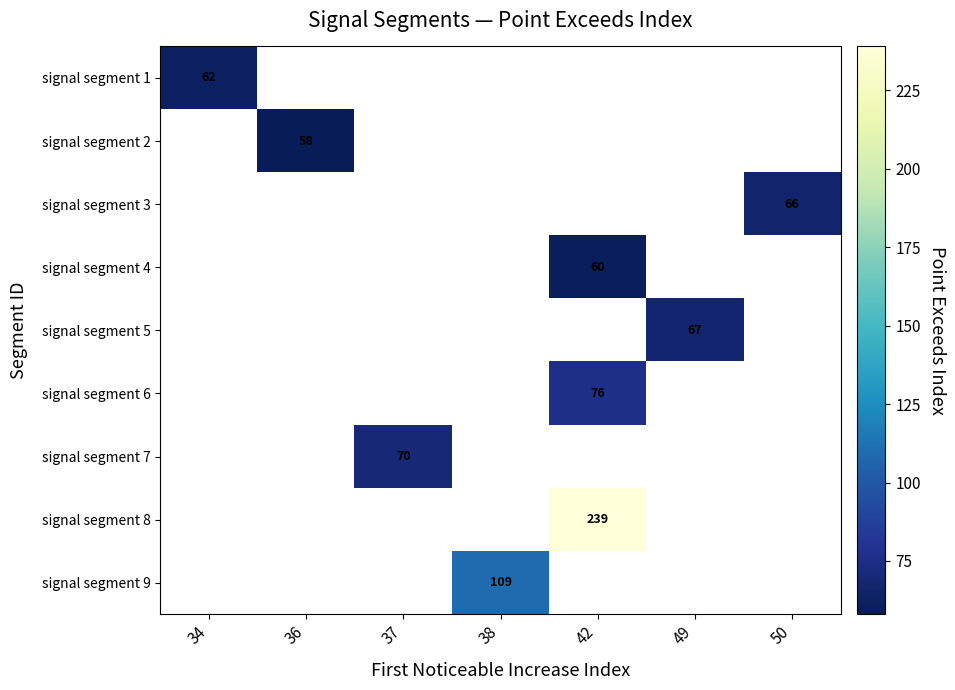

The value of signal segment 4 at 42 is 102. True or false?

False